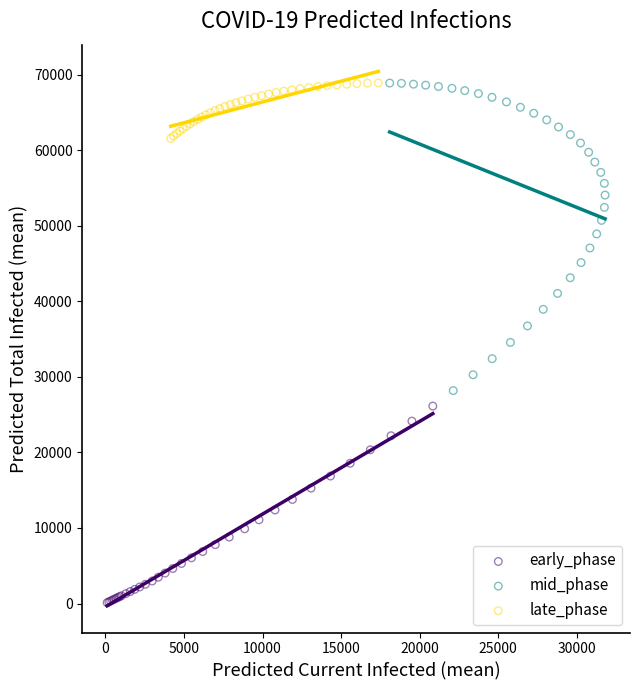

Which series has the largest Y range (max minus min)?

mid_phase